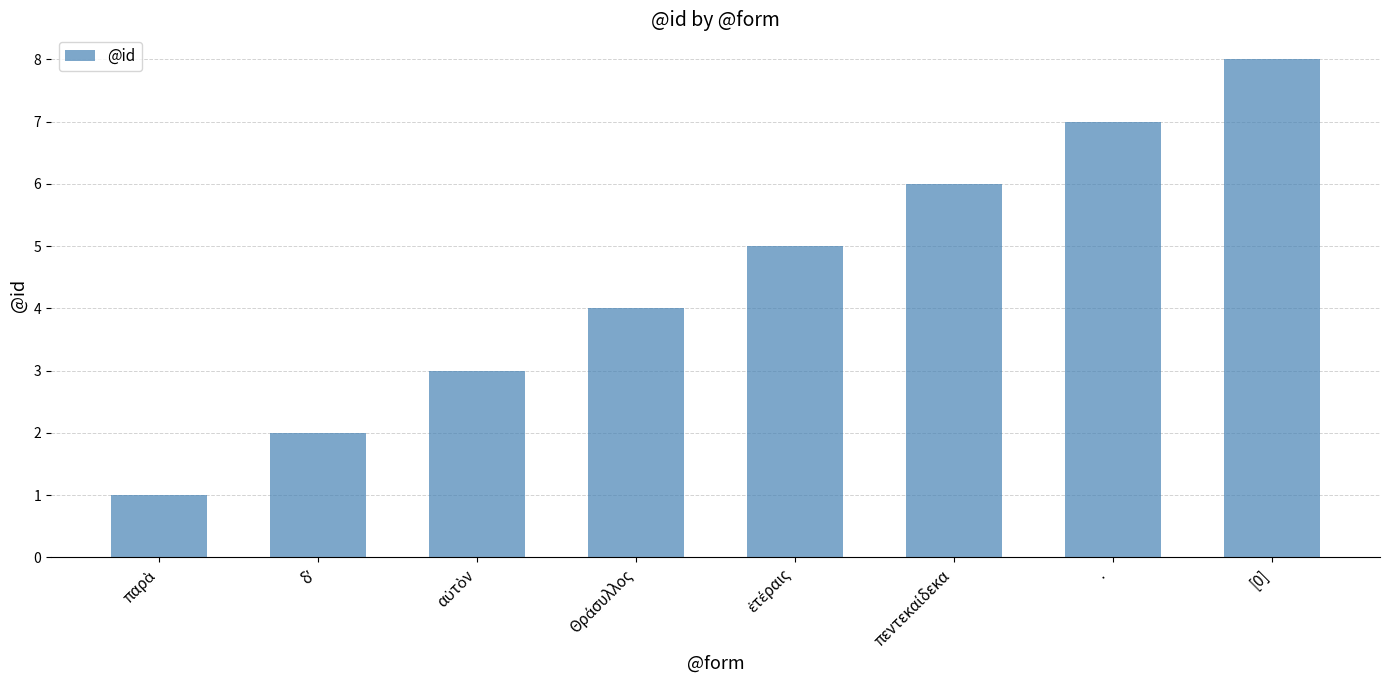

Which category has the highest value across all series?

[0]